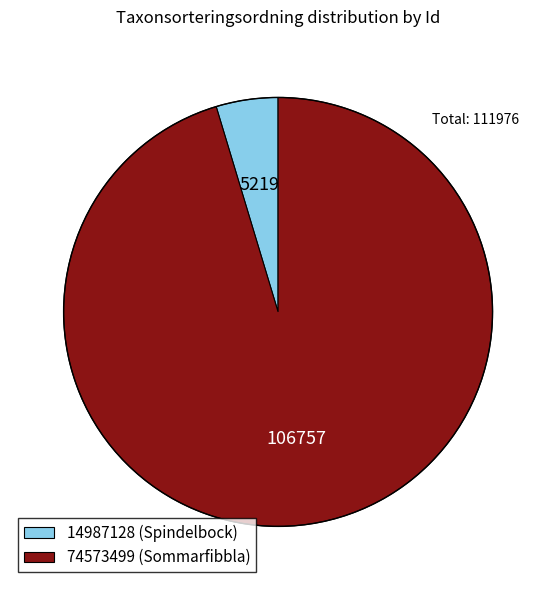

How many segments does this pie chart have?

2